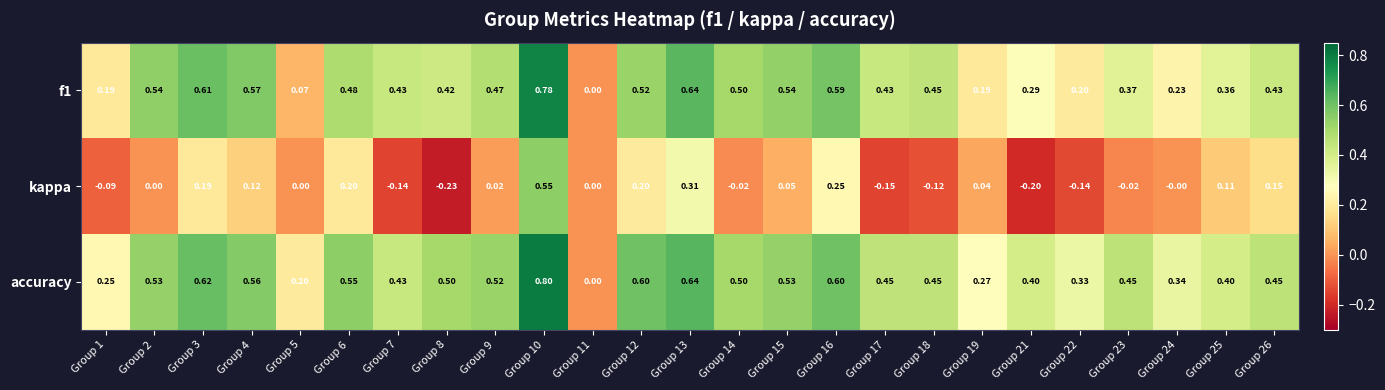

How many values in the kappa series are below 0?

9